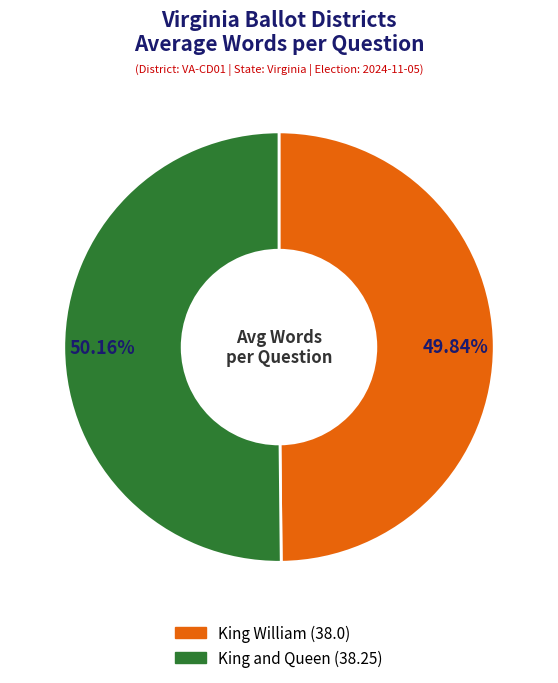

Approximately how many times larger is the value at King and Queen compared to King William?

1.0